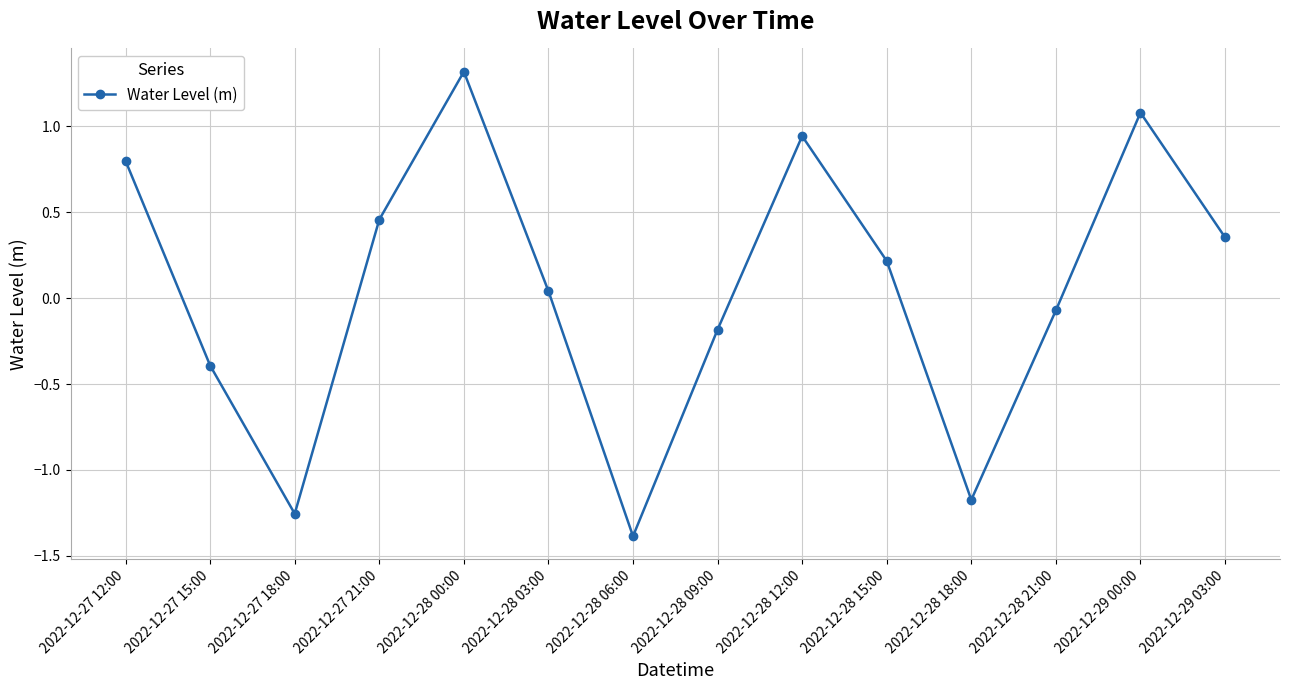

How many points are higher than both their immediate neighbors (excluding endpoints)?

3